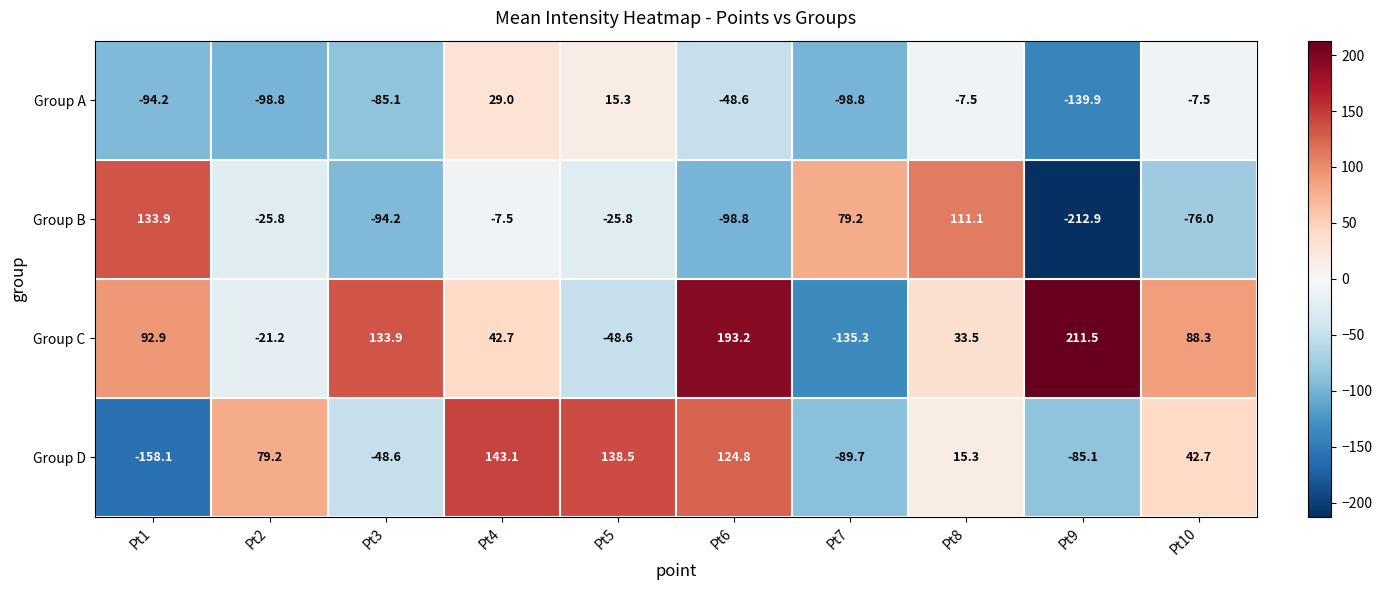

How many positive values does the Group B series have?

3